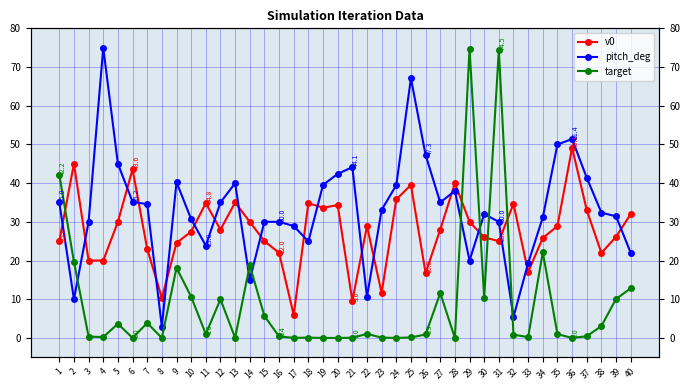

Which category has the highest value in the target series?

29